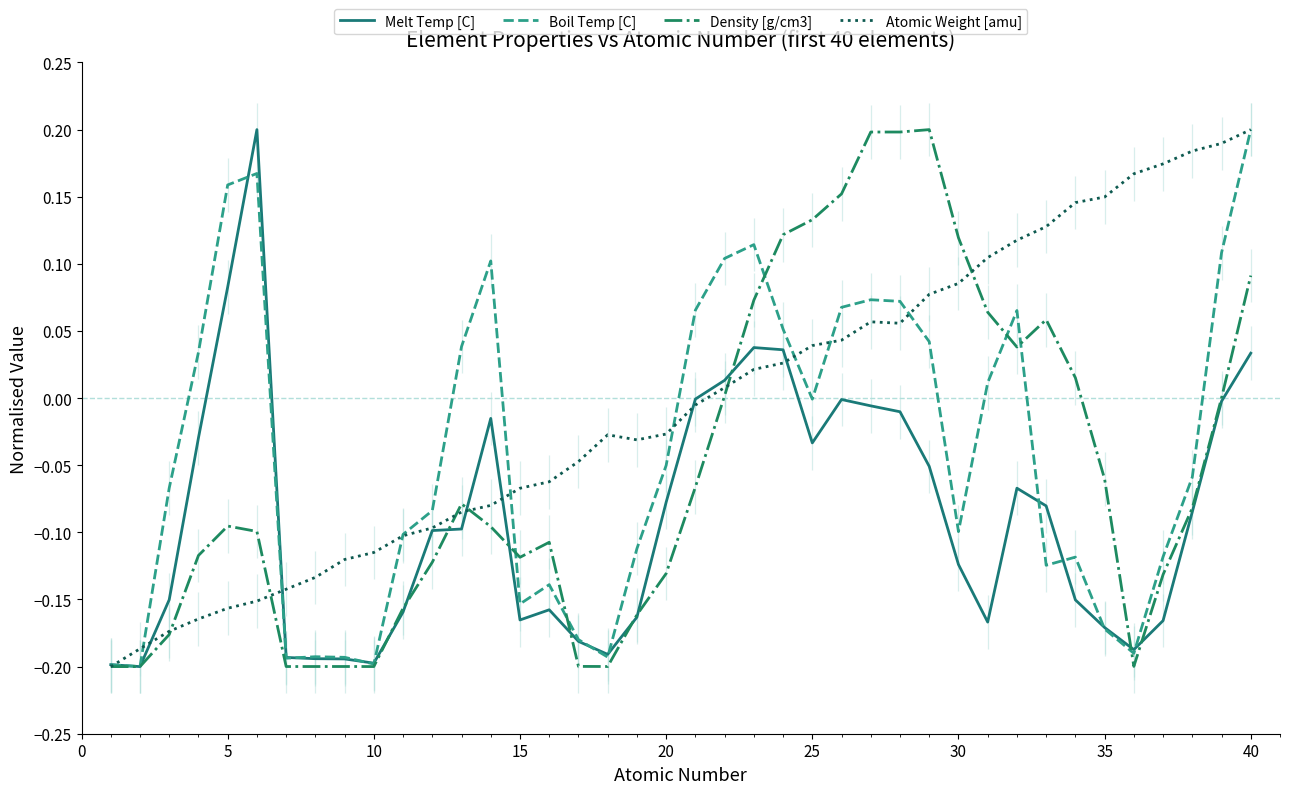

True or false: Melt Temp [C] has more than 0 interior local peaks.

True